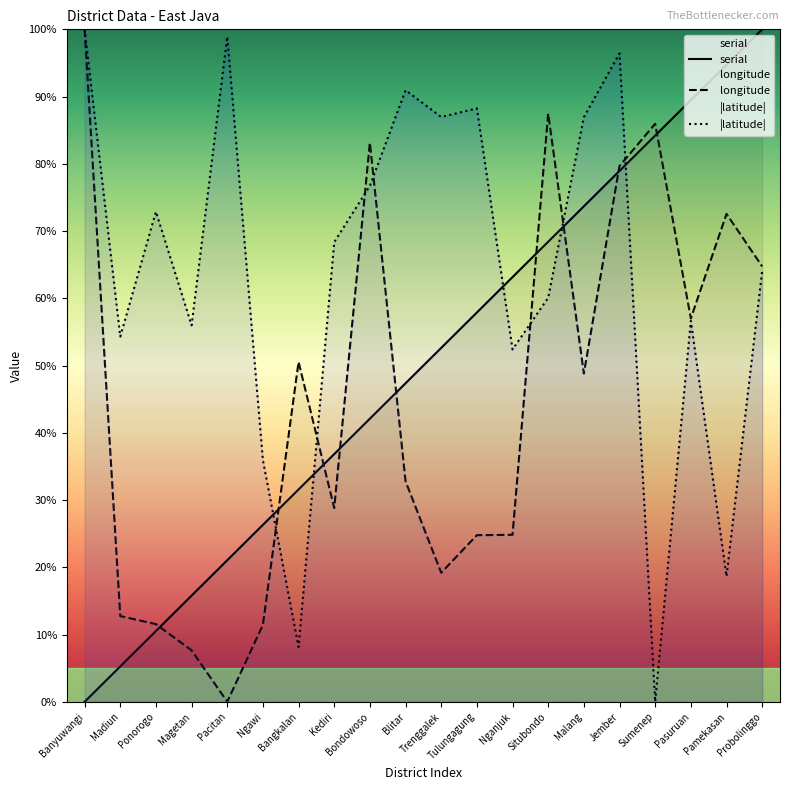

True or false: |latitude| and longitude intersect in this chart.

True